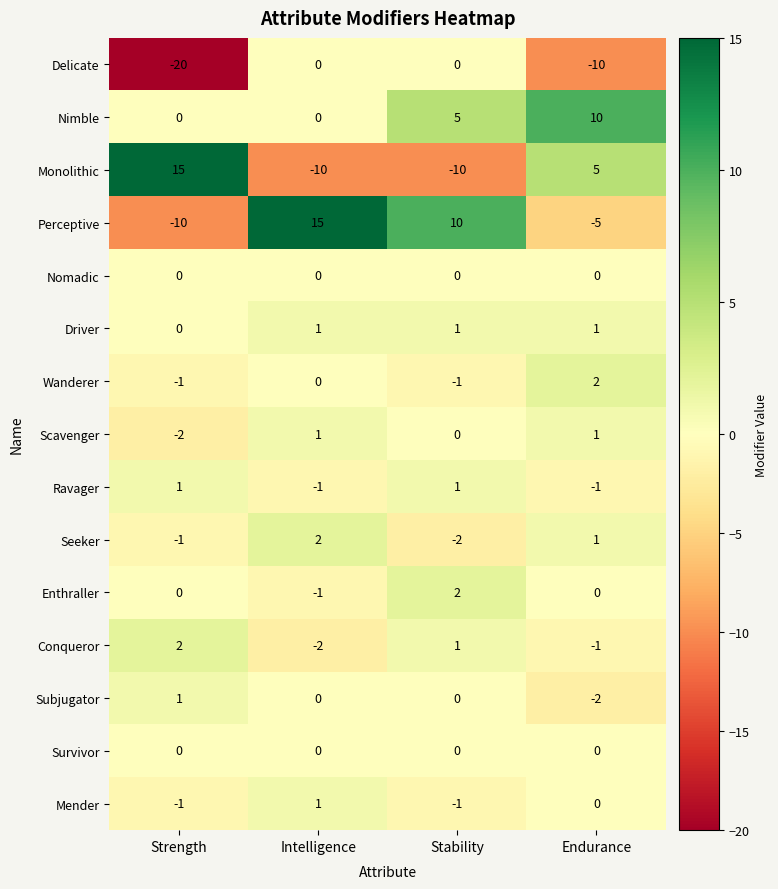

What is the spread (max minus min) of values at Endurance?

20